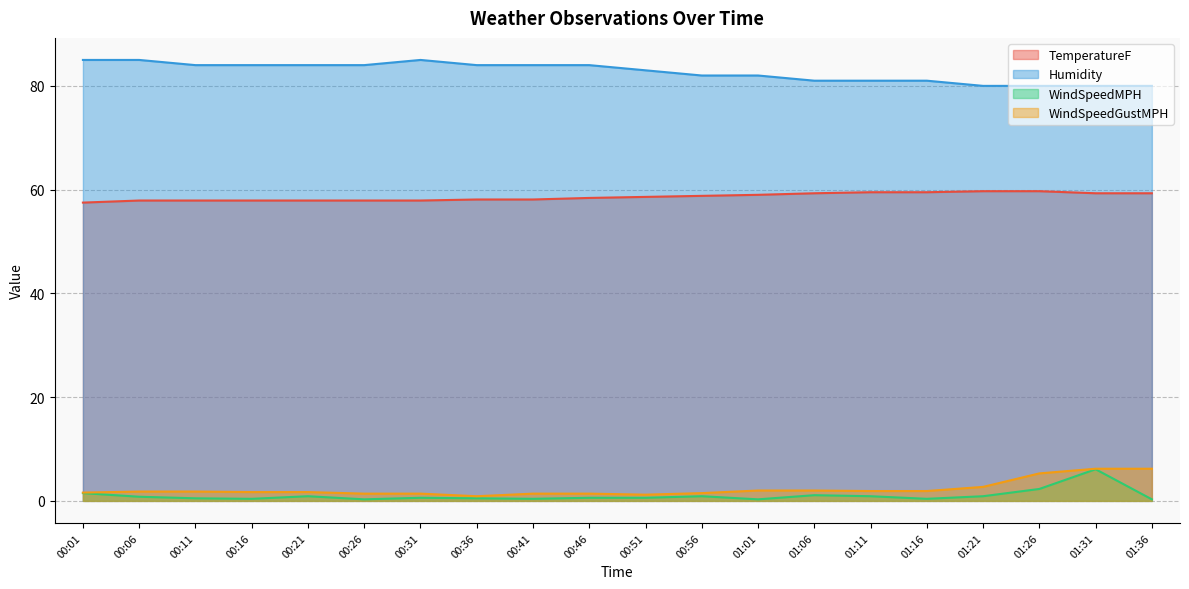

Rank the series at 01:16 from lowest to highest value.

WindSpeedMPH, WindSpeedGustMPH, TemperatureF, Humidity